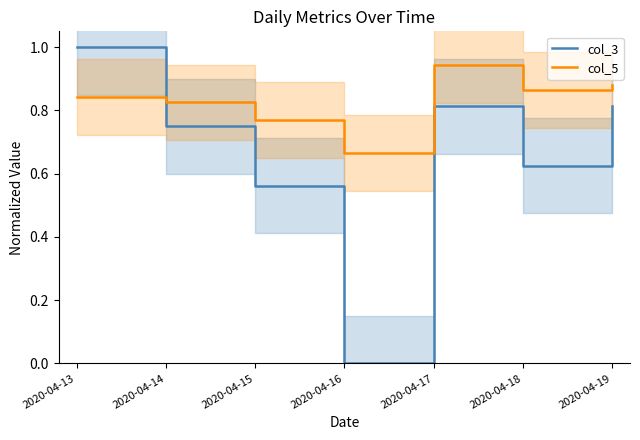

What is the sum of the col_5 values at 2020-04-13 and 2020-04-19?

1.7